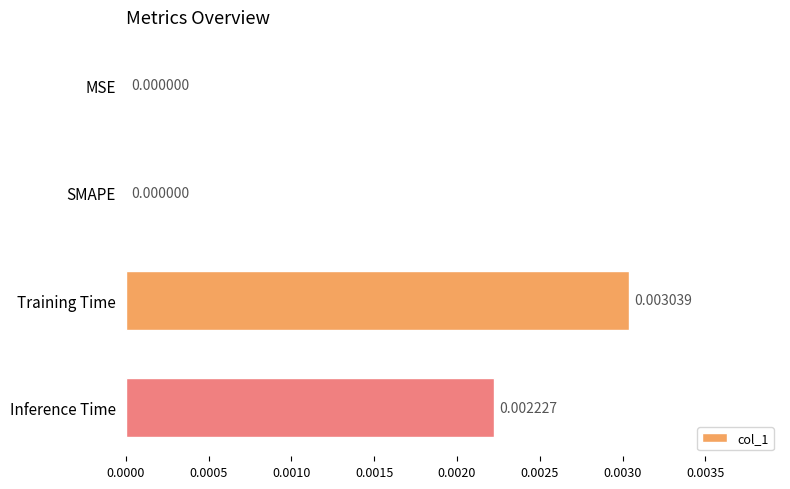

Between Inference Time and SMAPE, which is larger?

Inference Time